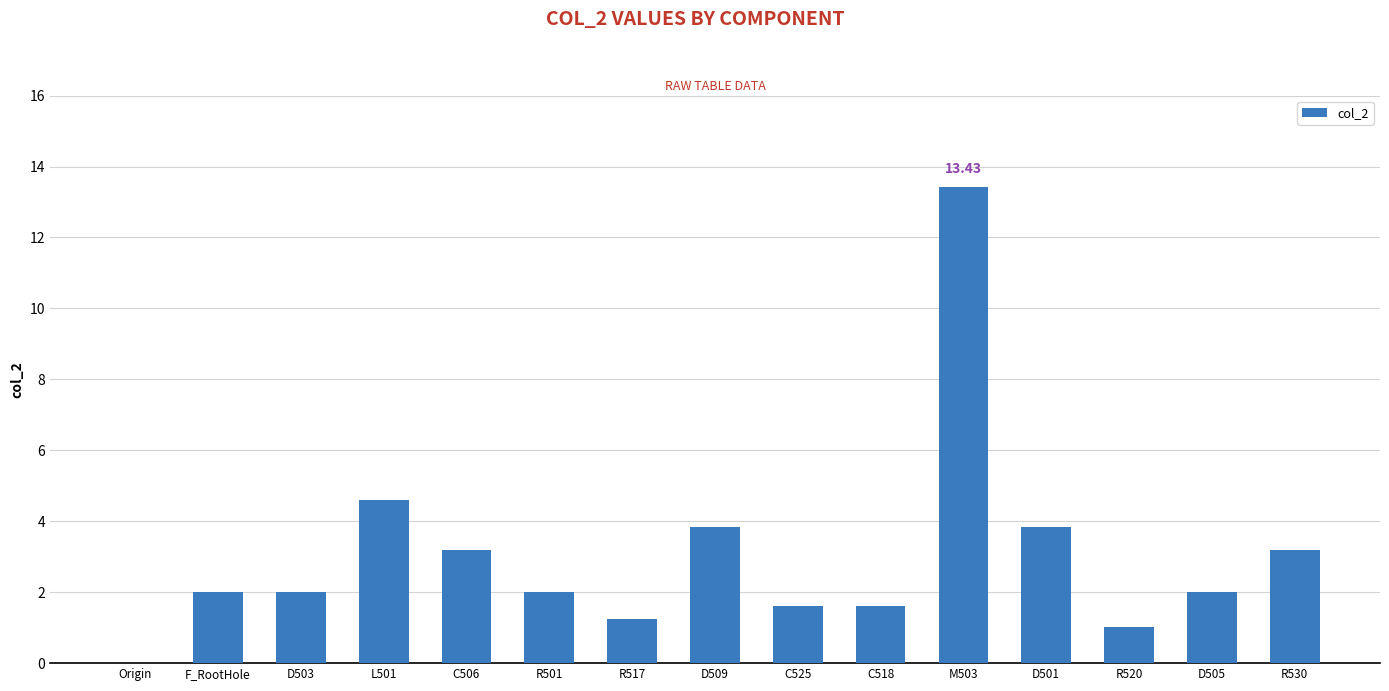

What is the ratio of the value at C506 to the value at R520?

3.1